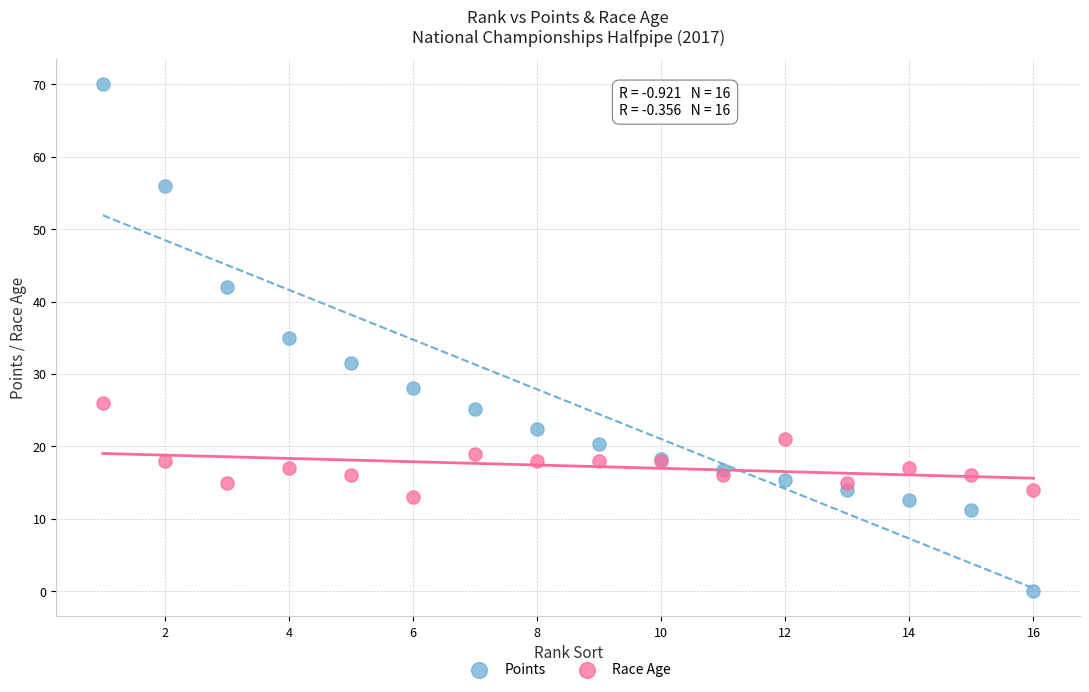

What is the X range (max minus min) for the scatter plot?

15.0